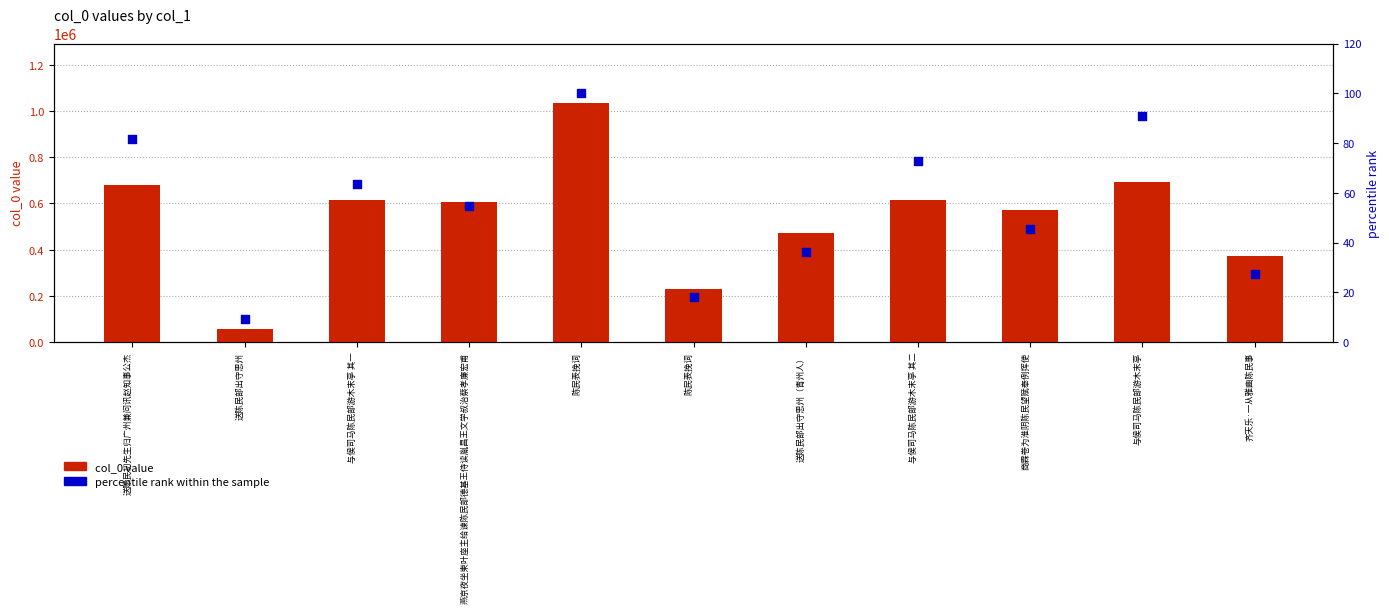

What are all the series names shown in the legend?

col_0 value, percentile rank within the sample